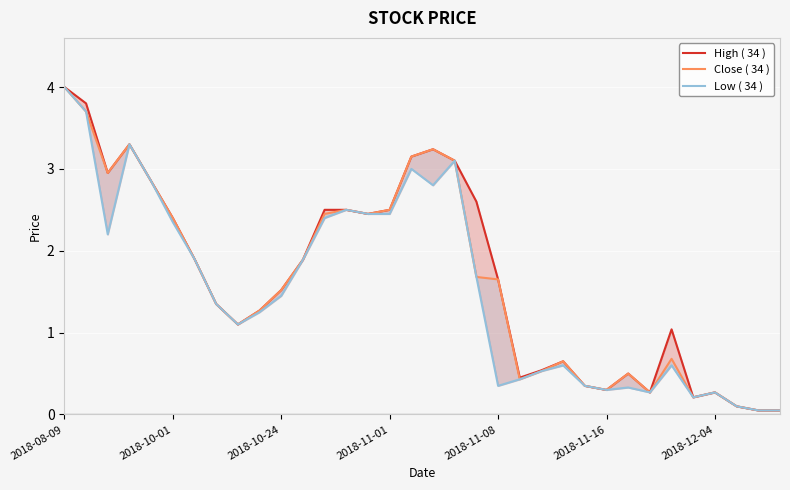

Reading right to left, list all the values displayed in this chart.

High ( 34 ): 0.1	0.1	0.1	0.3	0.2	1.0	0.3	0.5	0.3	0.3	0.7	0.5	0.5	1.6	2.6	3.1	3.2	3.1	2.5	2.5	2.5	2.5	1.9	1.5	1.3	1.1	1.4	1.9	2.4	2.9	3.3	3.0	3.8	4.0
Close ( 34 ): 0.1	0.1	0.1	0.3	0.2	0.7	0.3	0.5	0.3	0.3	0.7	0.5	0.4	1.6	1.7	3.1	3.2	3.1	2.5	2.5	2.5	2.5	1.9	1.5	1.3	1.1	1.4	1.9	2.4	2.9	3.3	3.0	3.7	4.0
Low ( 34 ): 0.1	0.1	0.1	0.3	0.2	0.6	0.3	0.3	0.3	0.3	0.6	0.5	0.4	0.3	1.7	3.1	2.8	3.0	2.5	2.5	2.5	2.4	1.9	1.4	1.2	1.1	1.4	1.9	2.4	2.9	3.3	2.2	3.7	4.0